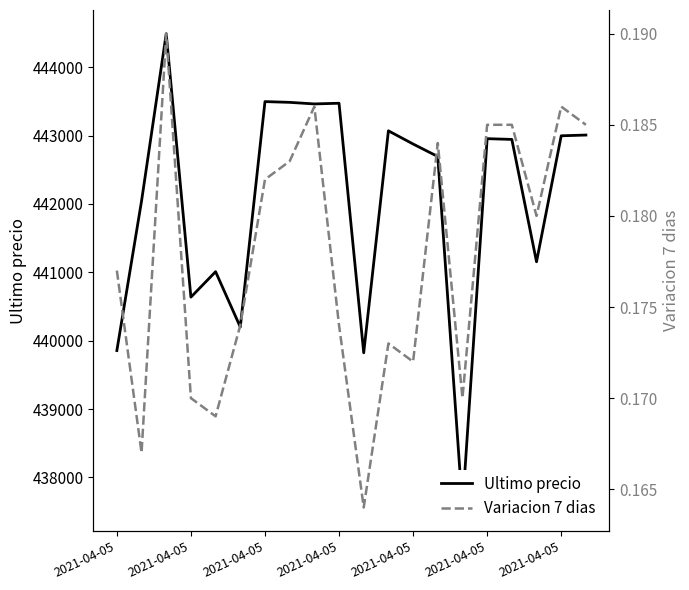

True or false: Variacion 7 dias has more than 1 points higher than both neighbors.

True